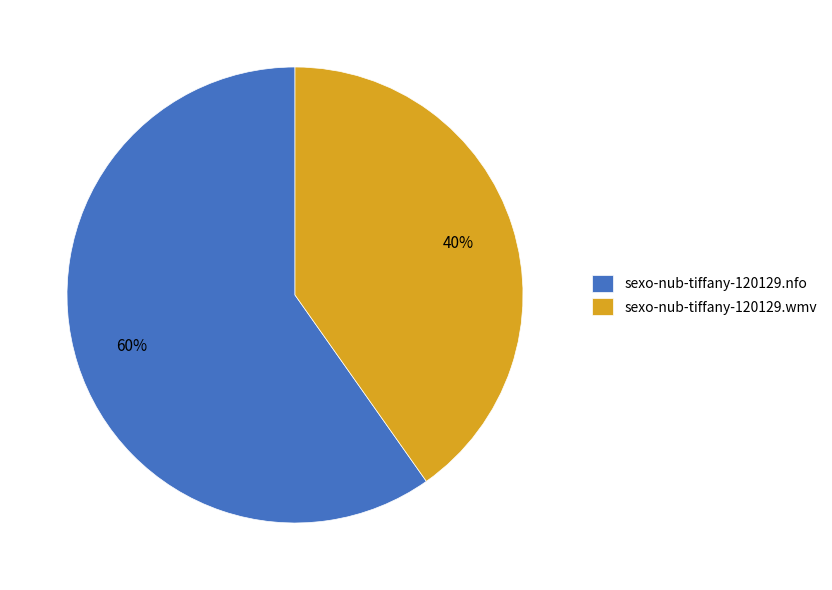

Do sexo-nub-tiffany-120129.nfo and sexo-nub-tiffany-120129.wmv together represent more than half of the pie?

Yes